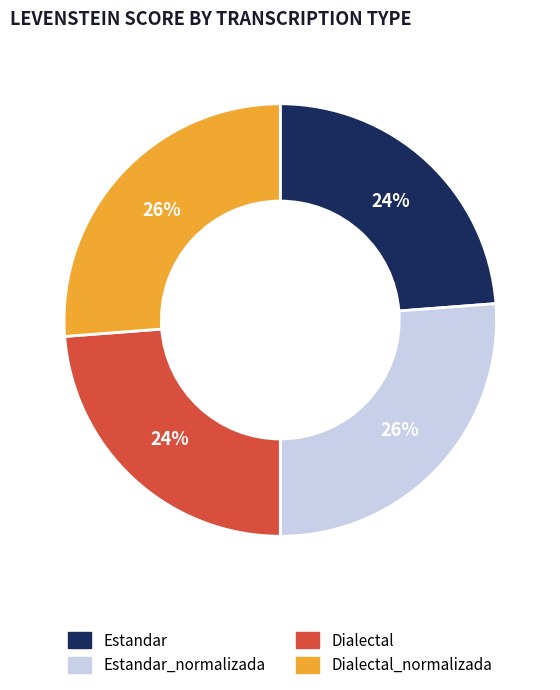

How many slices are in this pie chart?

4